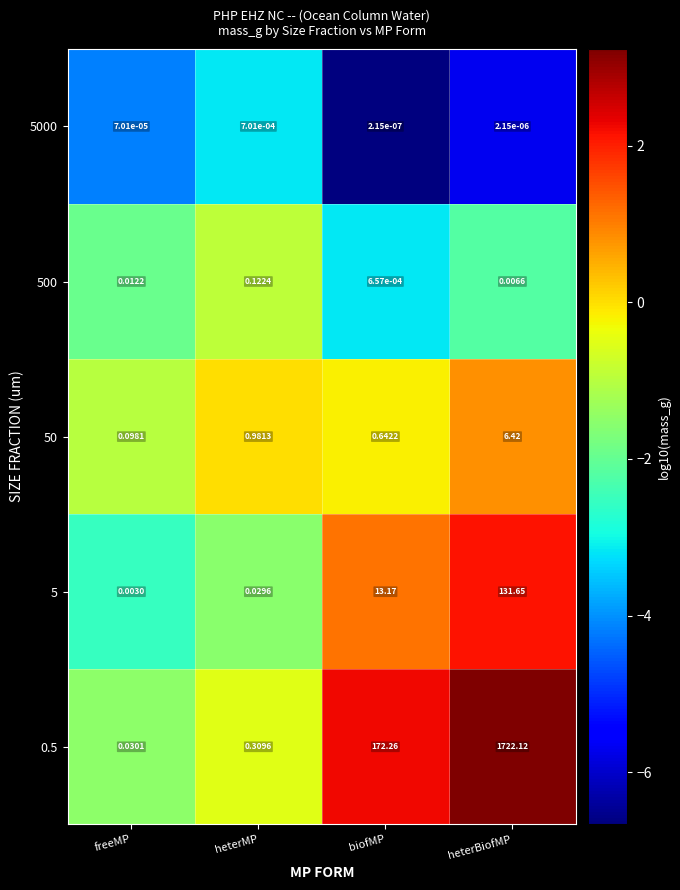

Which label corresponds to the smallest value in the chart?

biofMP